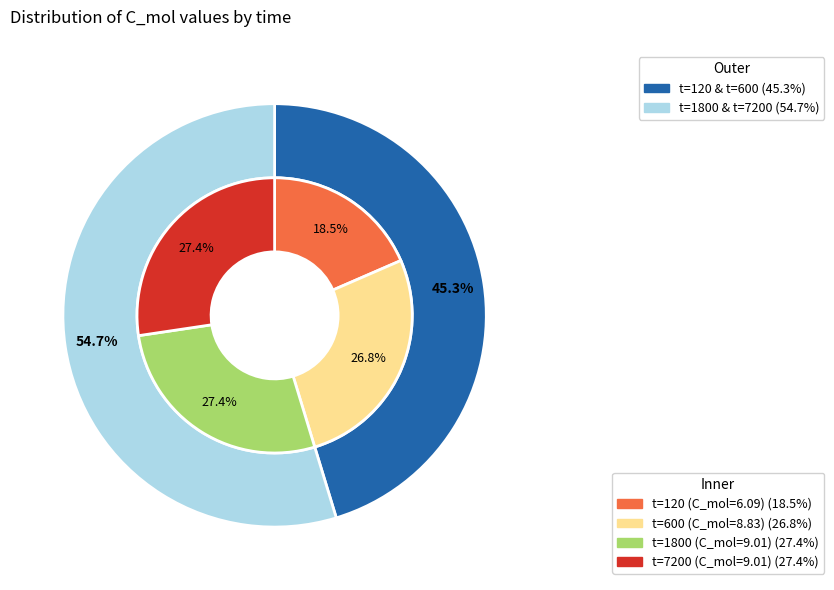

Is the sum of 600 and 7200 greater than half?

Yes